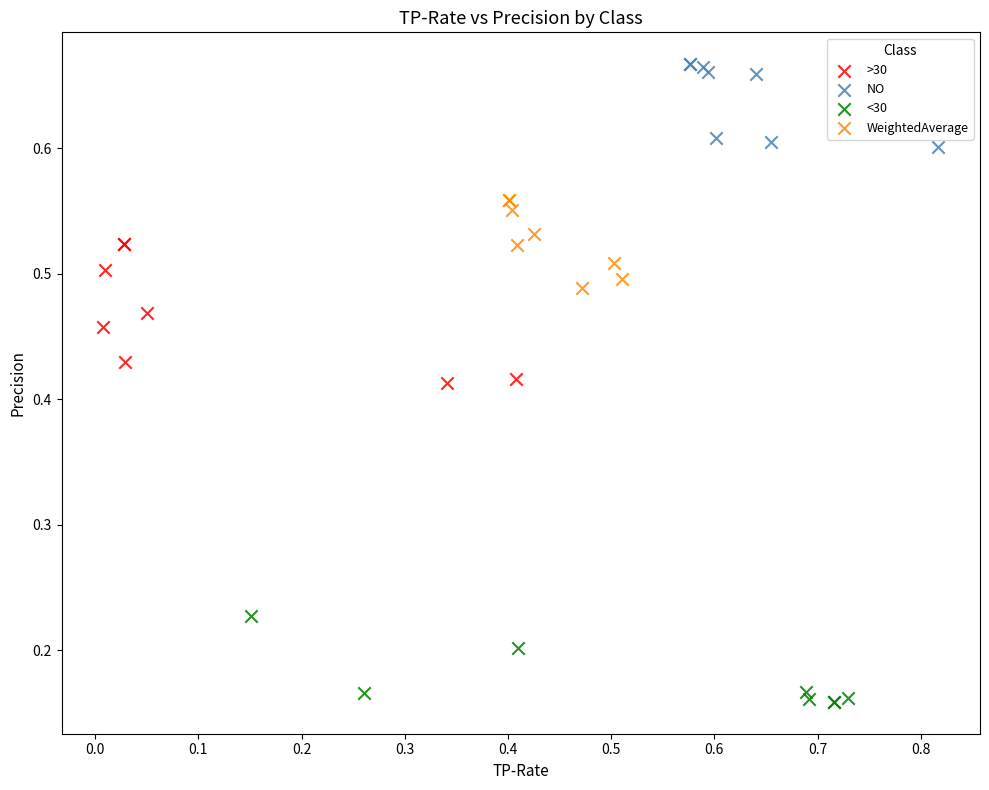

Which series has the widest spread of Y values?

>30